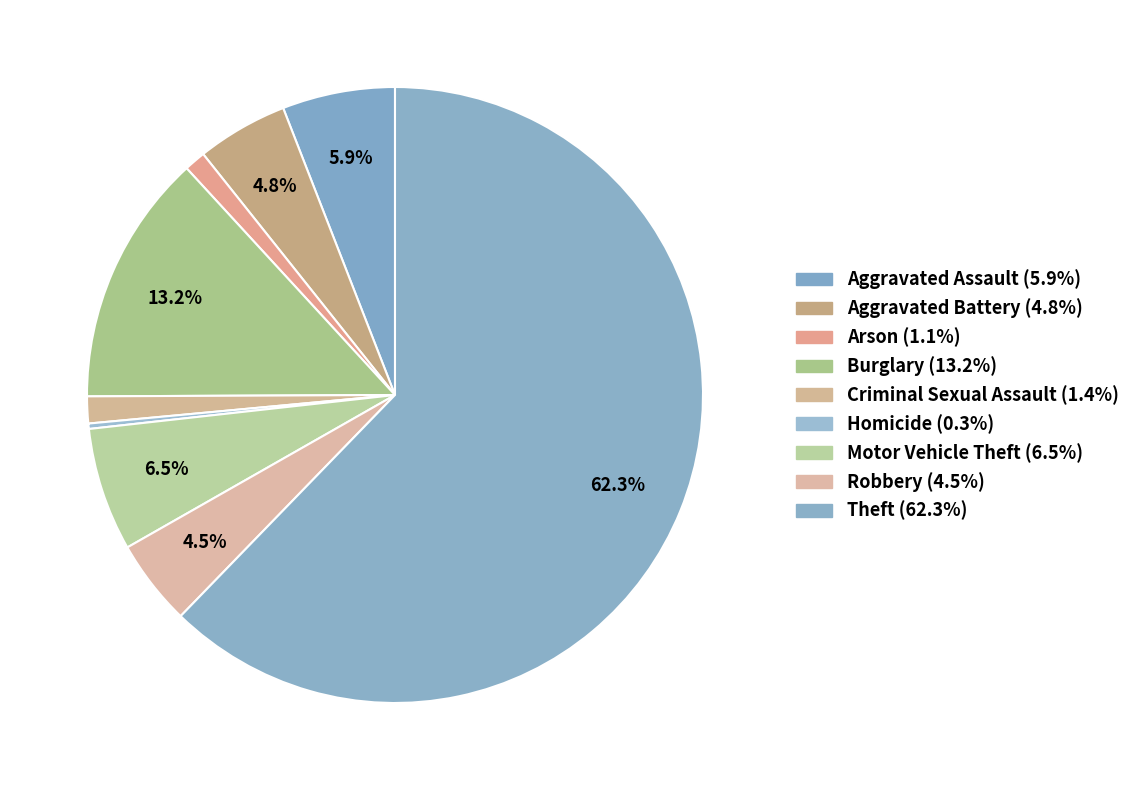

To the nearest percent, what is the difference between the largest and smallest slice percentages?

62%